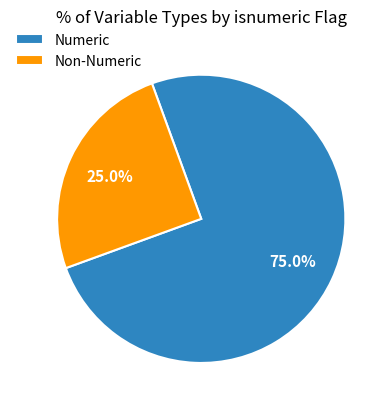

To the nearest percent, what is the difference between the largest and smallest slice percentages?

50%